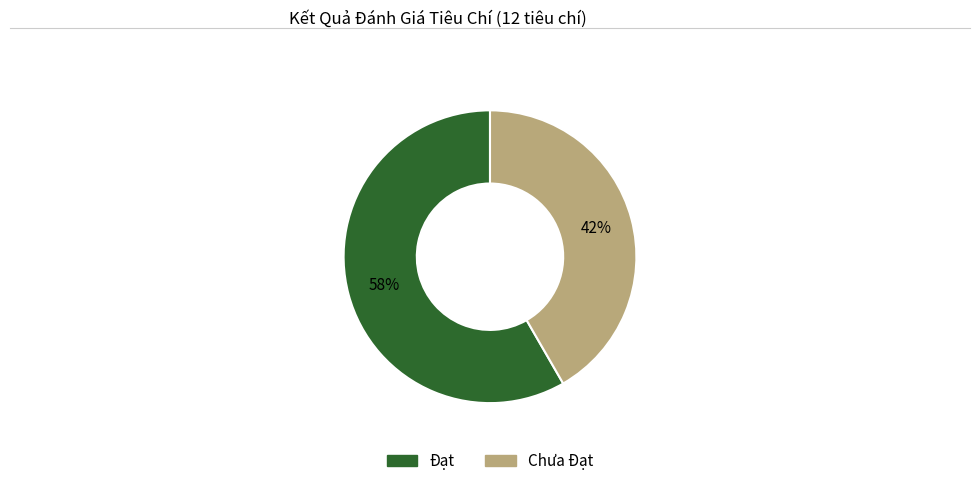

How many slices are in this pie chart?

2